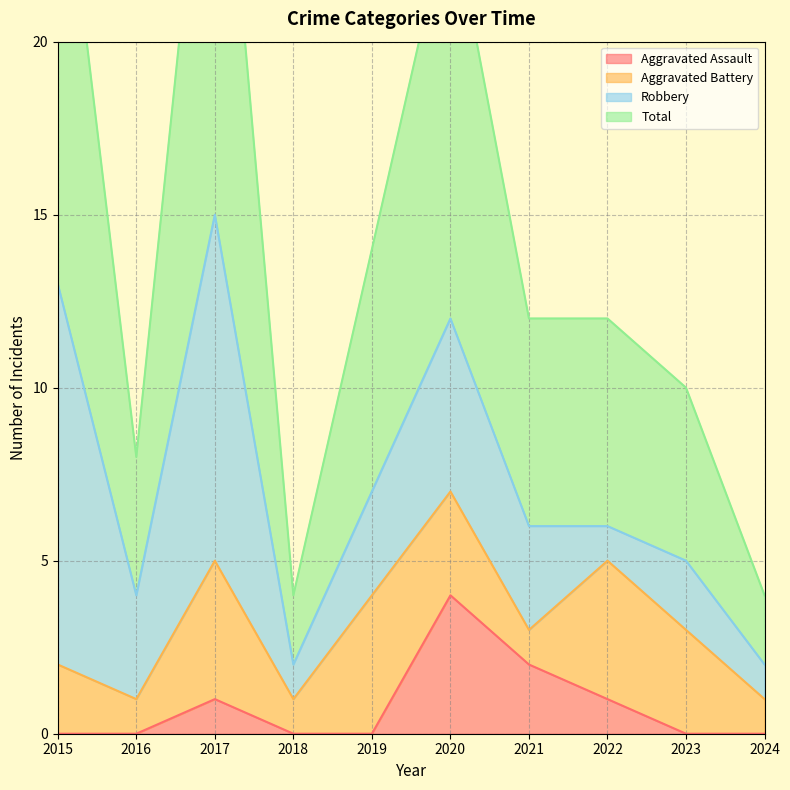

Which label corresponds to the smallest value in the chart?

2015